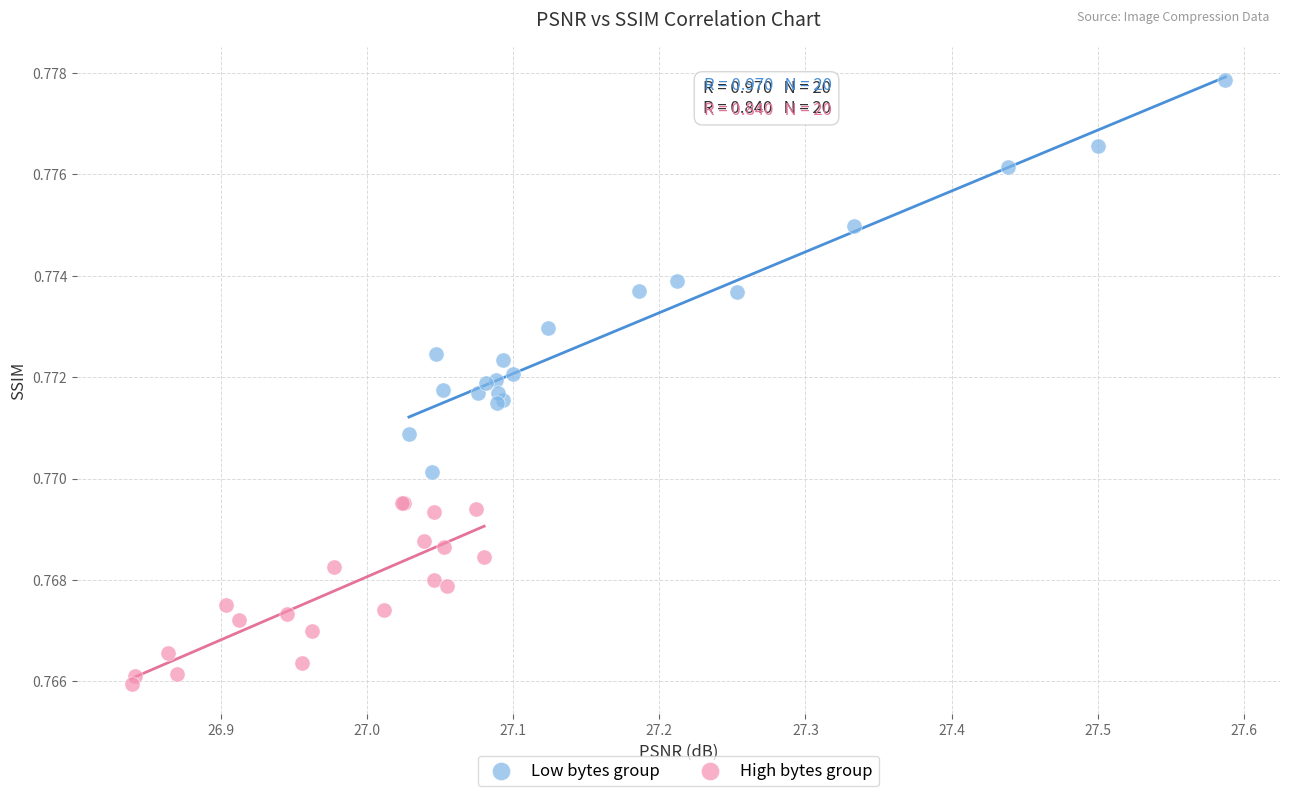

Which series reaches the maximum Y coordinate?

Low bytes group